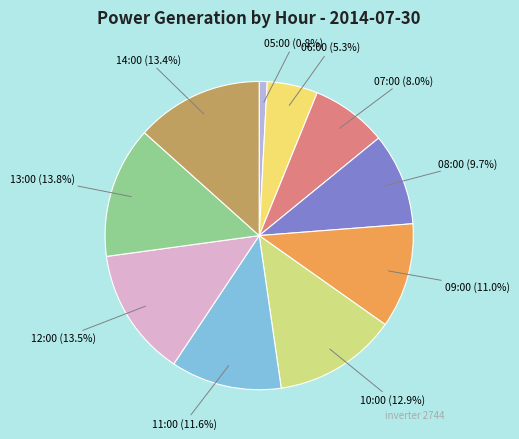

Is there any slice that represents more than half of the pie?

No